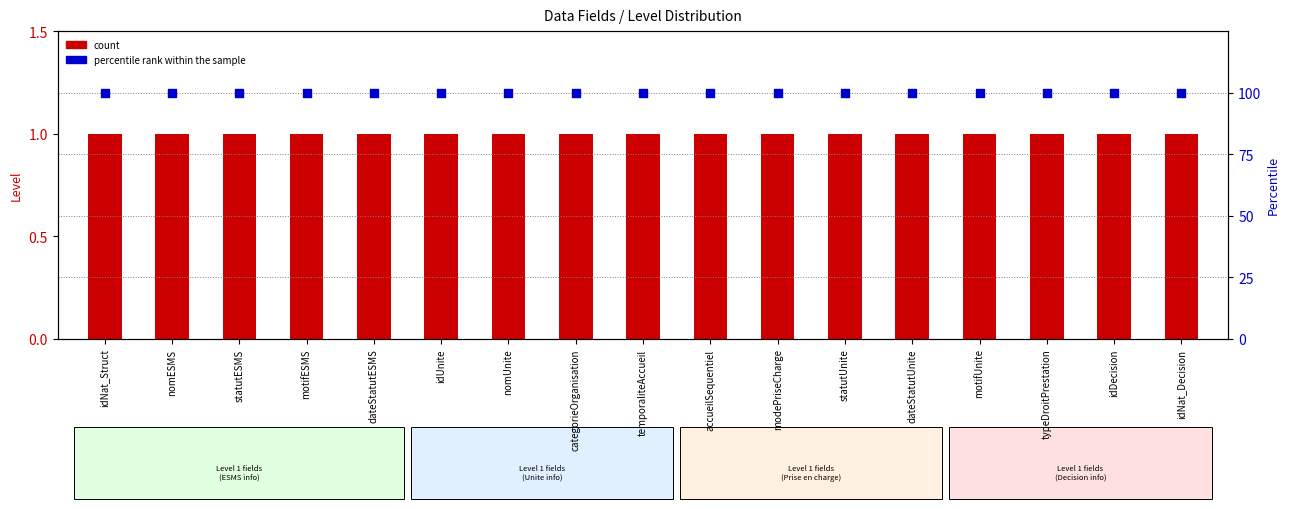

What are all the series names shown in the legend?

count, percentile rank within the sample